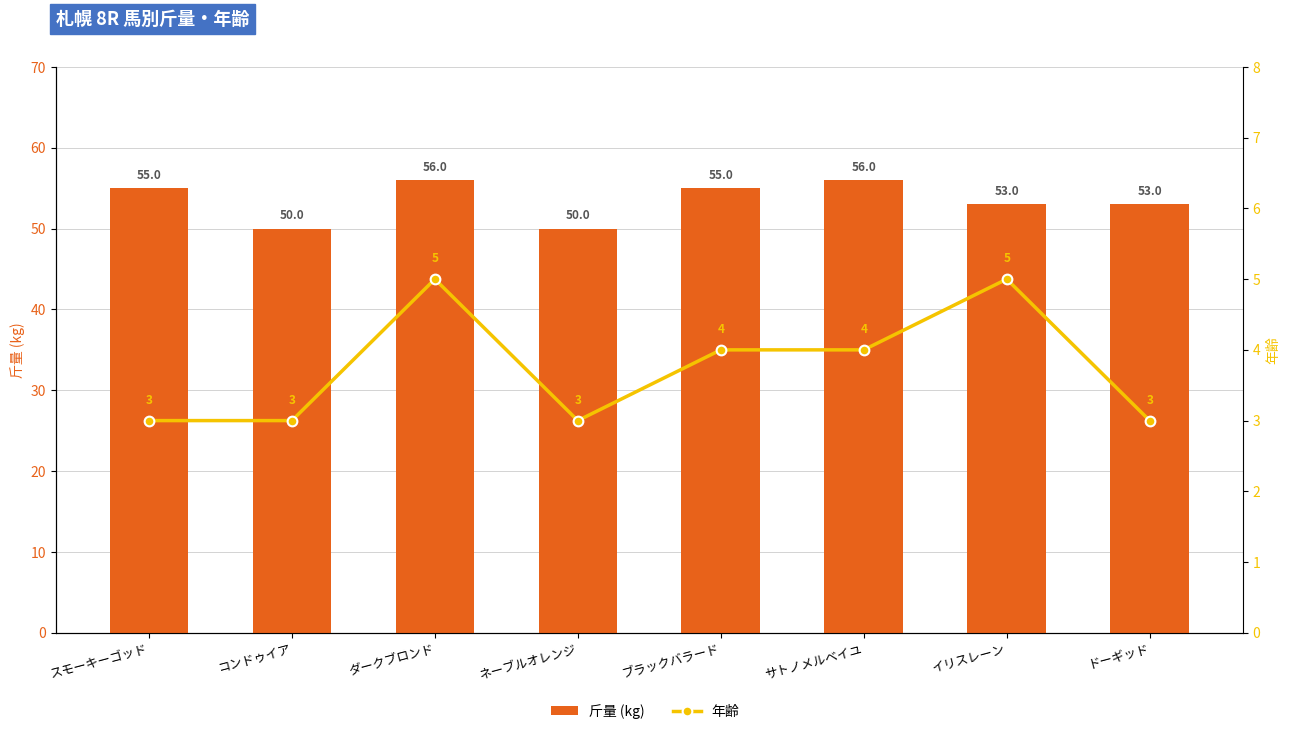

Reading left to right, list all the values displayed in this chart.

斤量 (kg): スモーキーゴッド=55	コンドゥイア=50	ダークブロンド=56	ネーブルオレンジ=50	ブラックバラード=55	サトノメルベイユ=56	イリスレーン=53	ドーギッド=53
年齢: スモーキーゴッド=3	コンドゥイア=3	ダークブロンド=5	ネーブルオレンジ=3	ブラックバラード=4	サトノメルベイユ=4	イリスレーン=5	ドーギッド=3